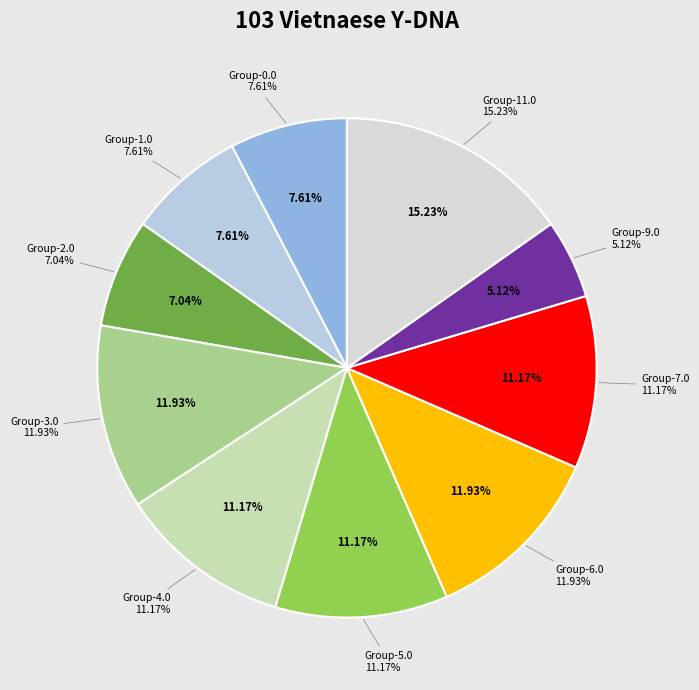

To the nearest percent, what is the average slice percentage?

10%